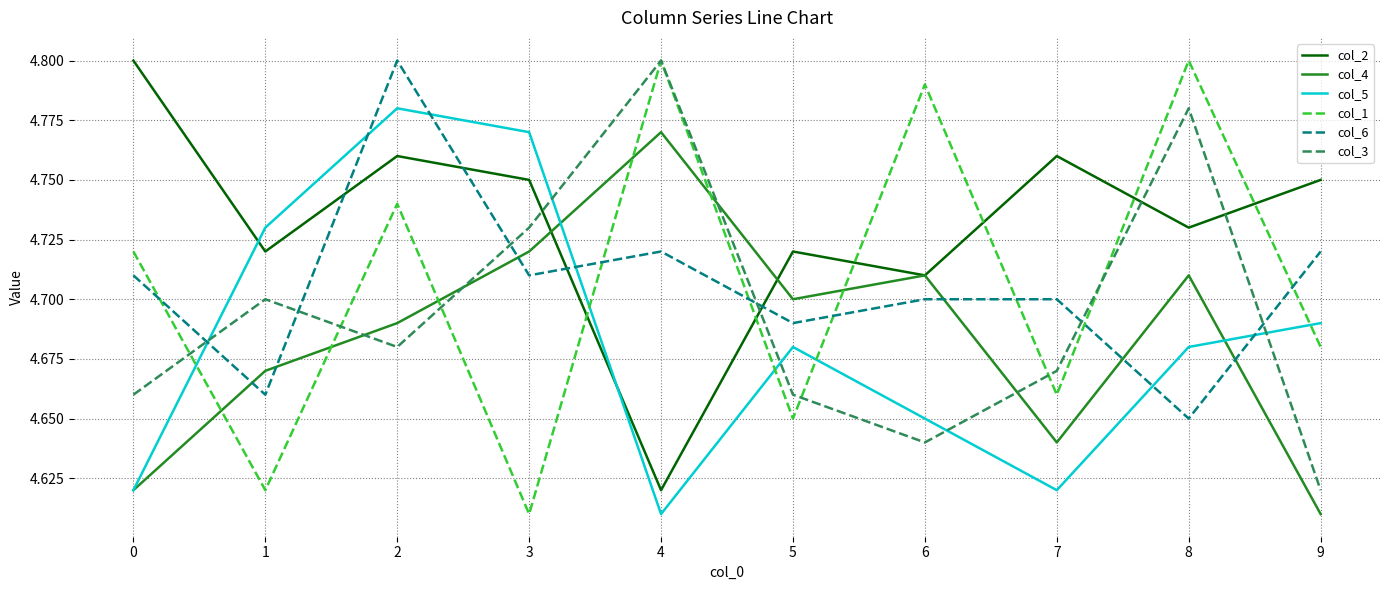

Which series changed the most between 1 and 4?

col_1